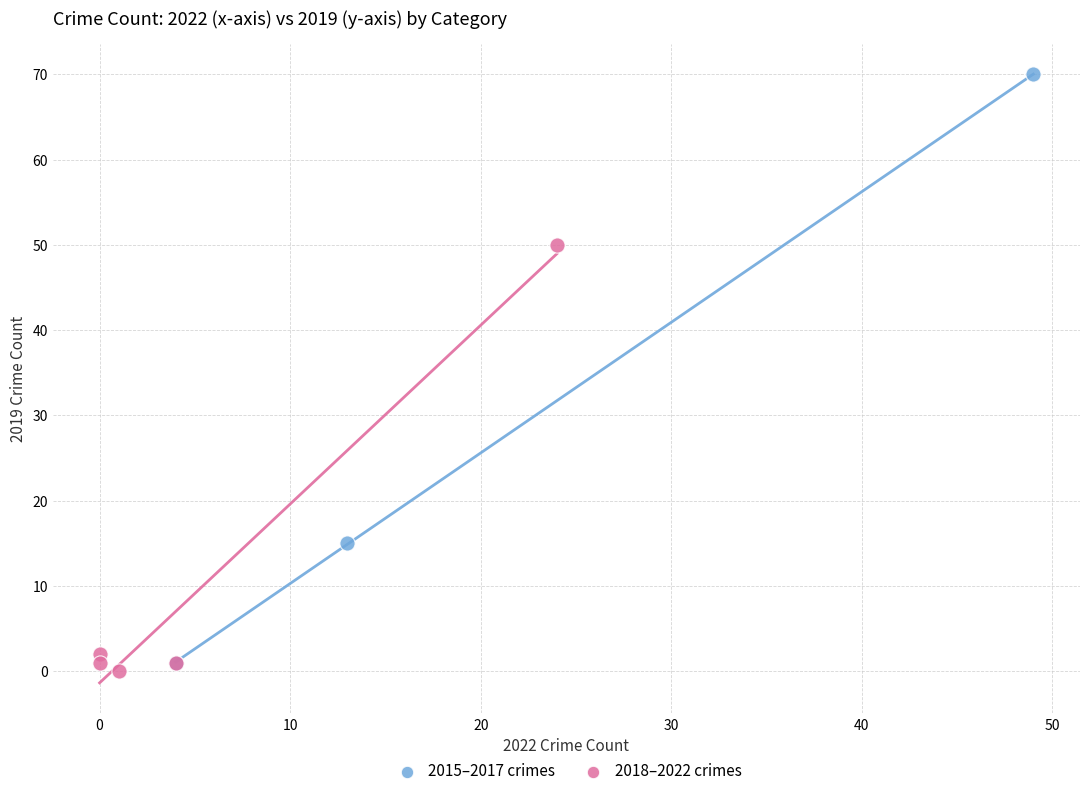

Which series has the widest spread of Y values?

2015–2017 crimes